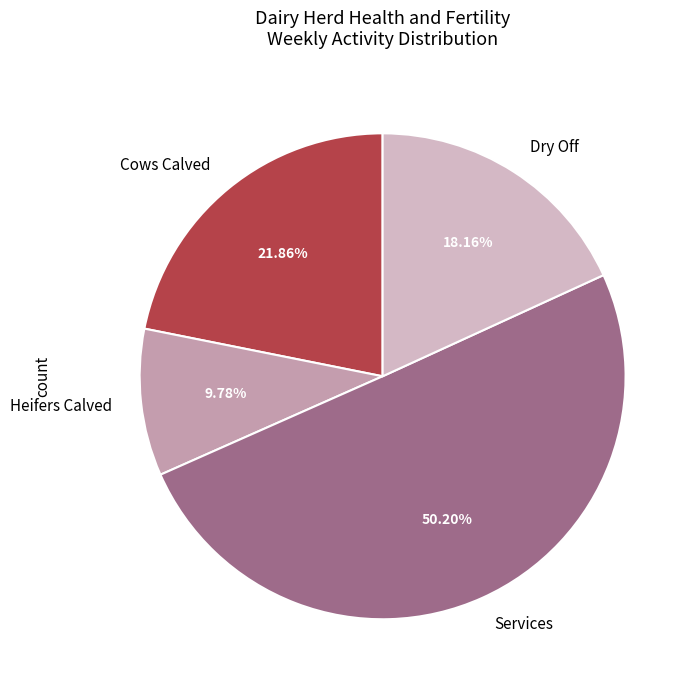

Which has a higher value, Services or Dry Off?

Services